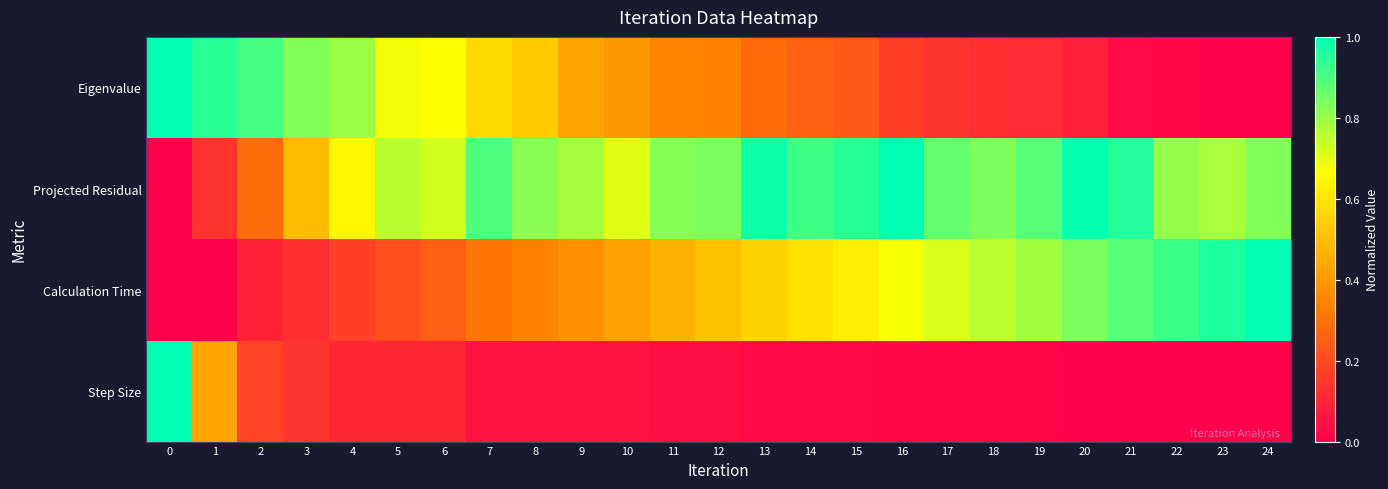

Which series has the largest total across all categories?

row_1